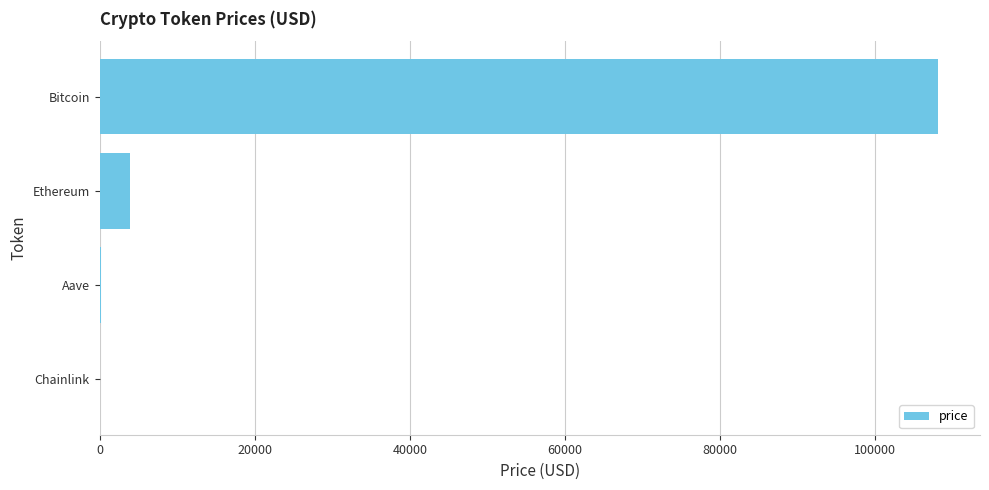

At which label is the value closest to 54050?

Ethereum